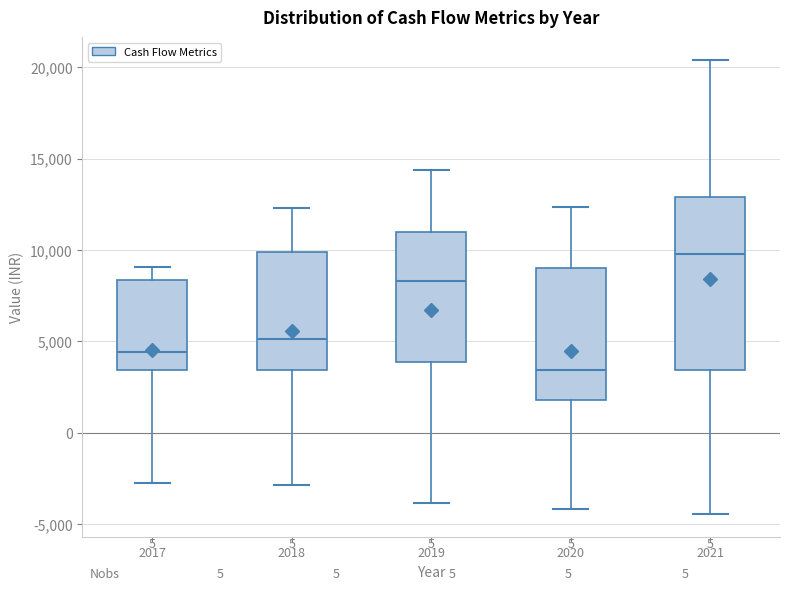

Where is the upper edge of the box at x = 2018 on the y-axis? The values are not printed on the chart, so give them approximately, as read against the axis.

10000